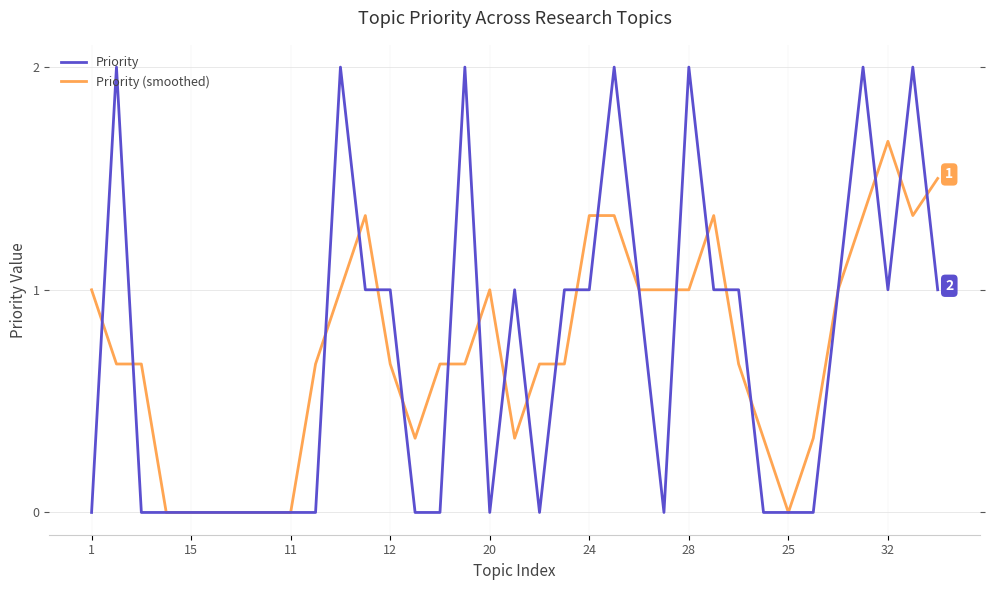

What is the difference between the second highest and second lowest values in the Priority (smoothed) series?

1.5